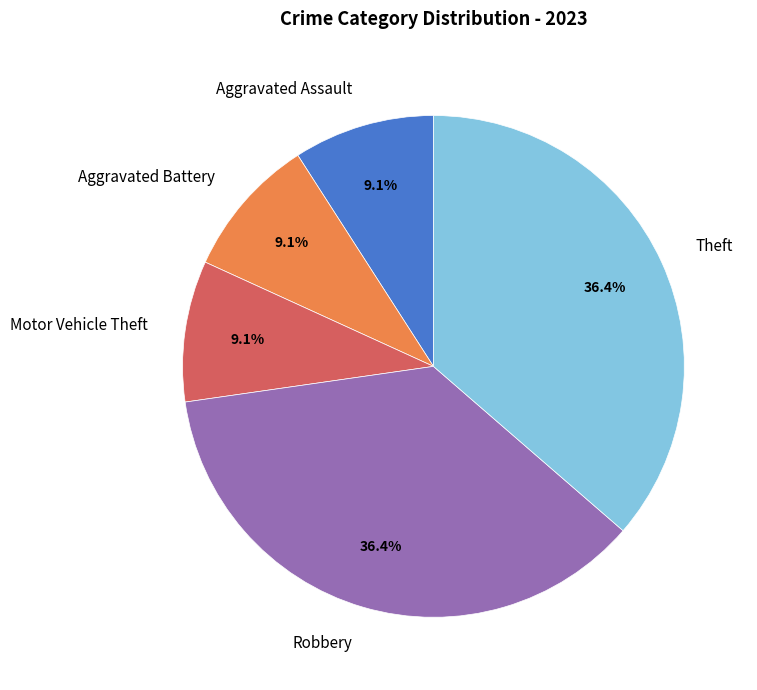

The Theft slice represents 36% of the pie. True or false?

True